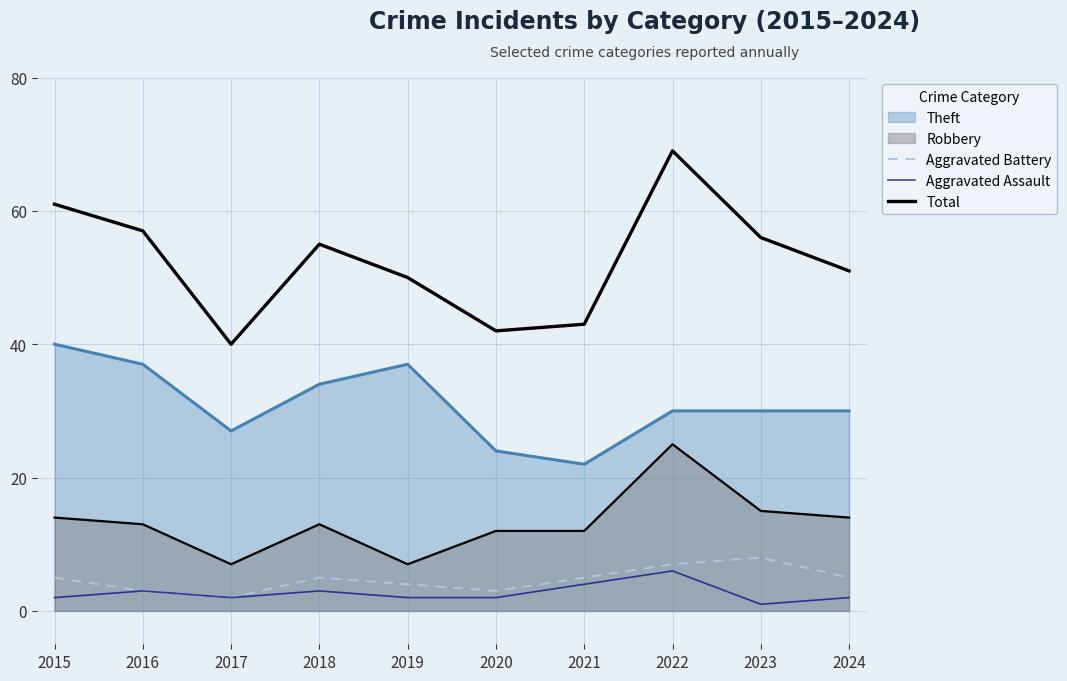

How many lines are shown in the chart?

5